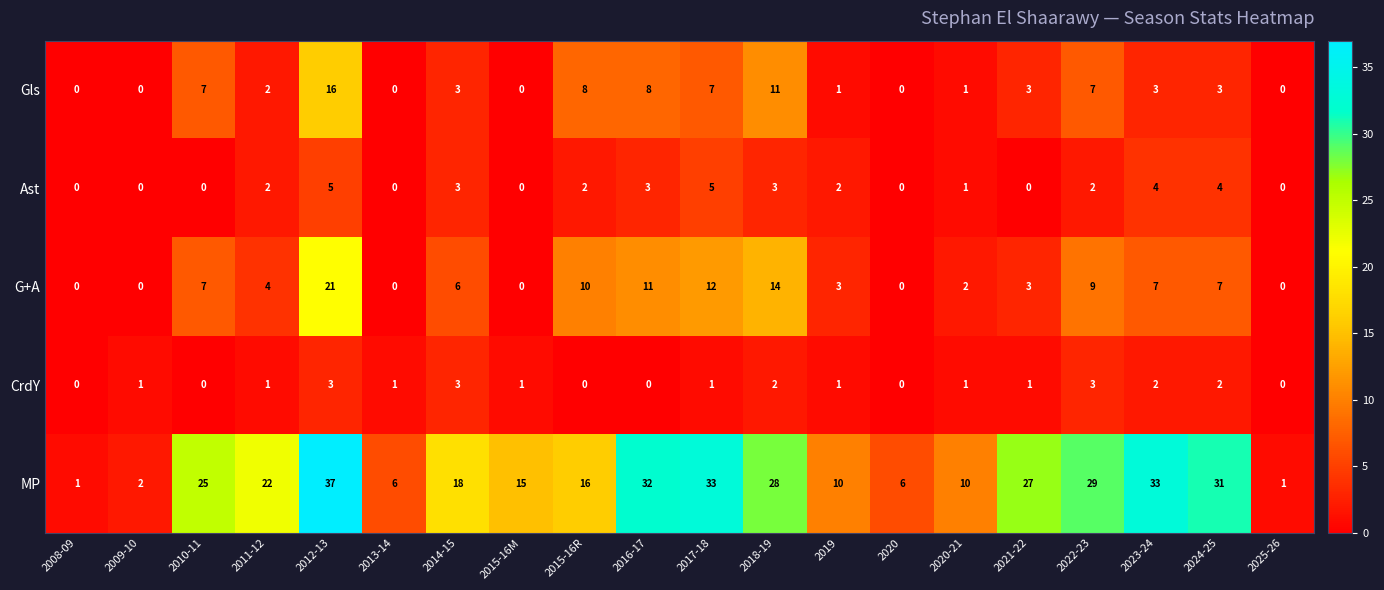

Where does the G+A series first go above 6?

2010-11